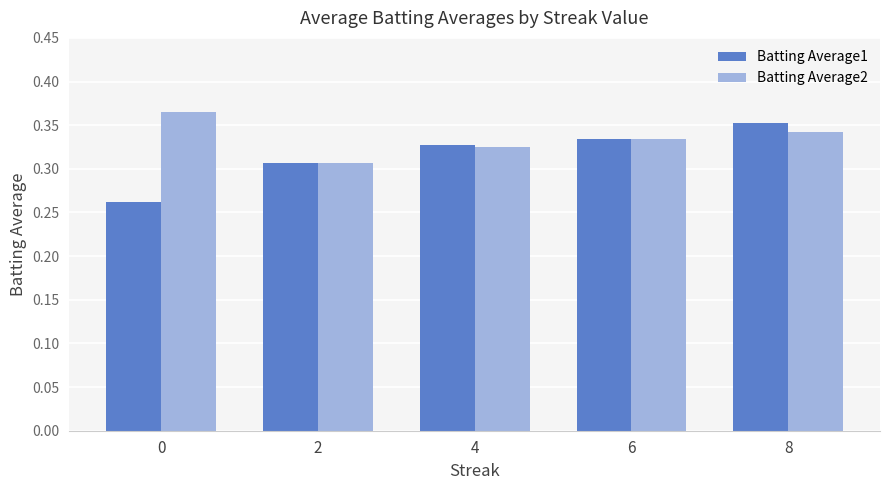

Between 2 and 8, which series saw the biggest shift?

Batting Average1